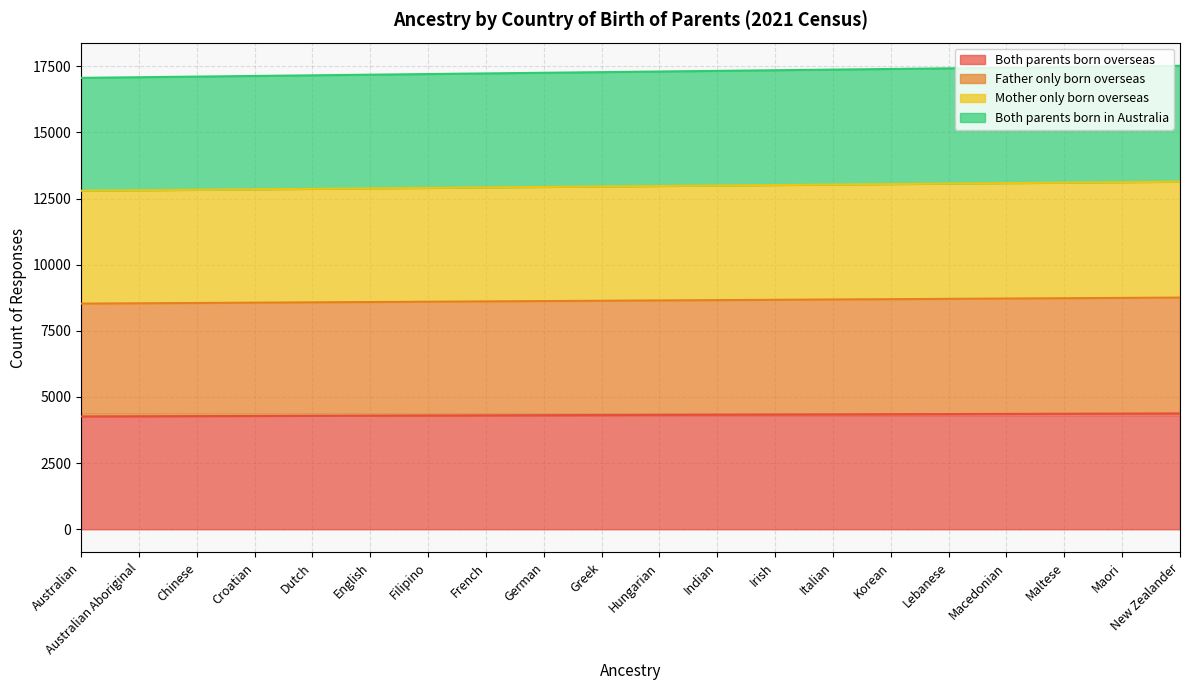

Does the chart display data point markers on the line(s)?

No